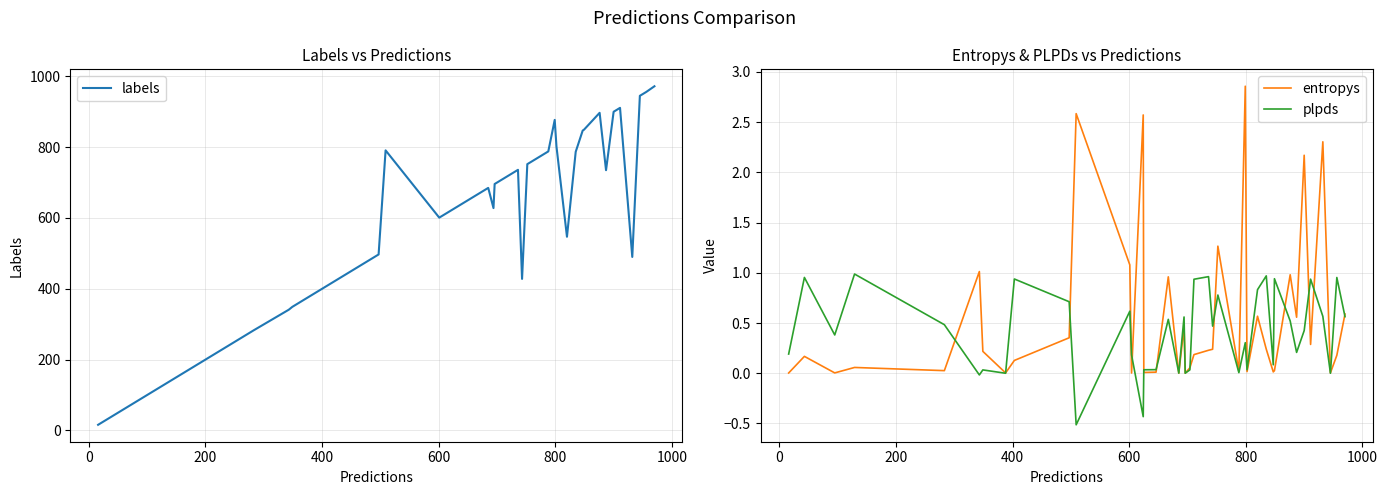

What is the maximum value for labels?

972